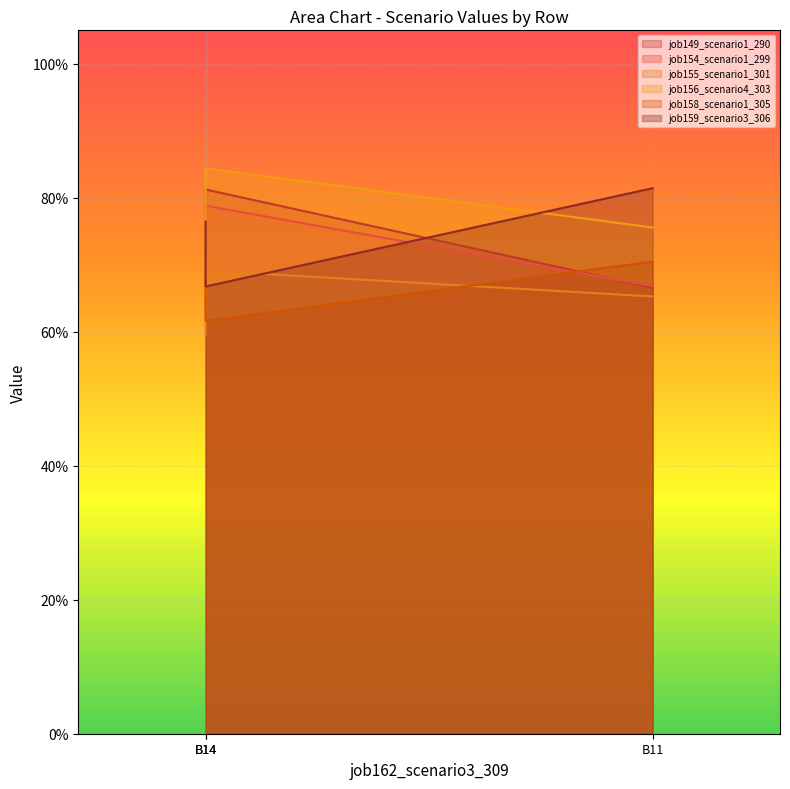

Where is job158_scenario1_305 nearest to the value 0?

B14